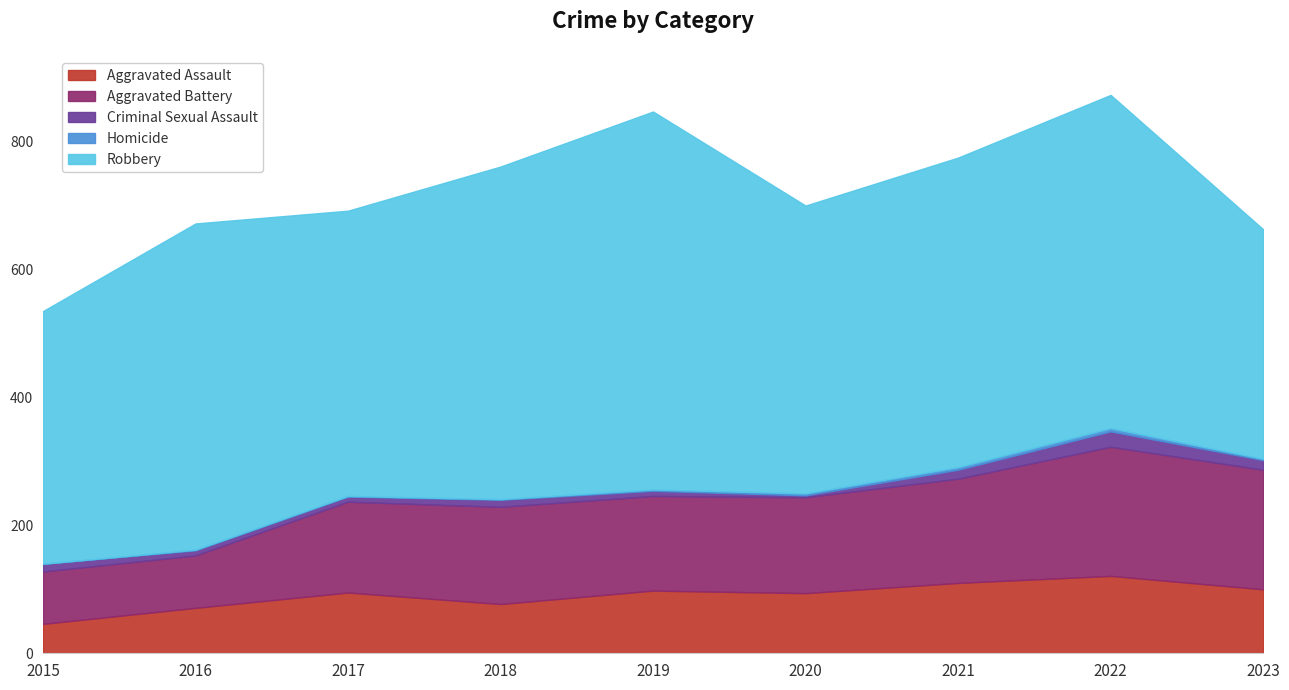

At how many categories does at least one series exceed 57?

9